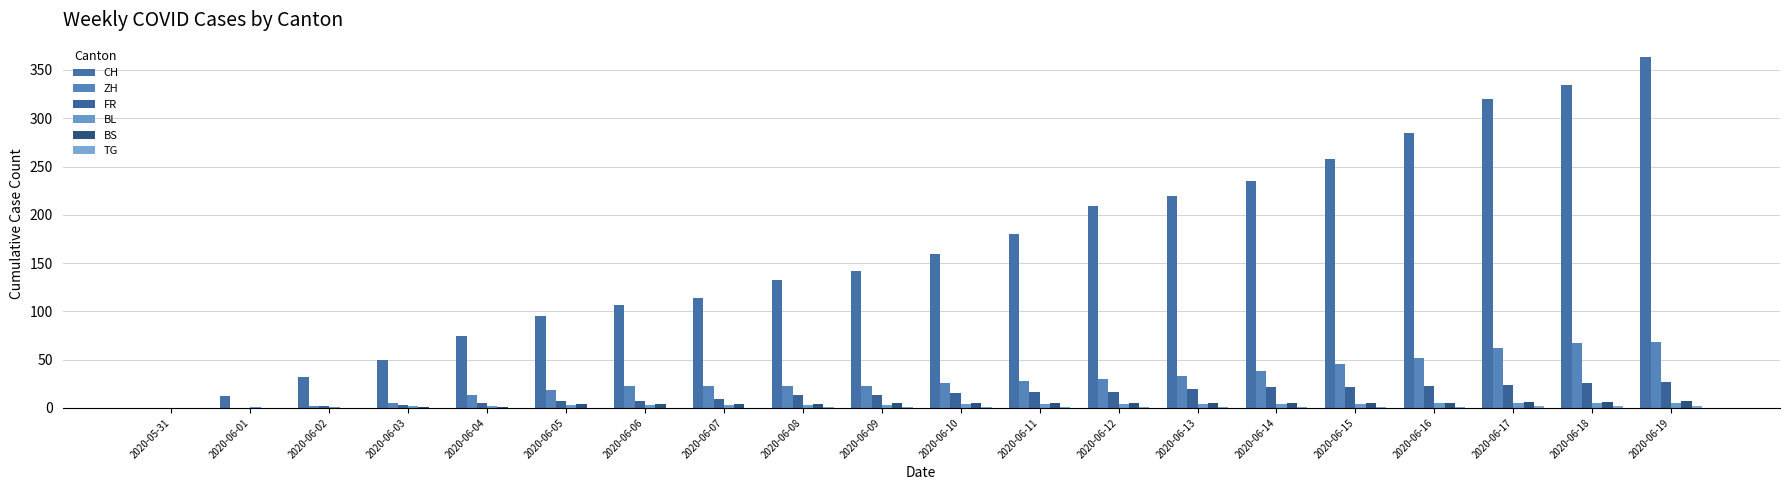

Count the number of categories in the chart.

20